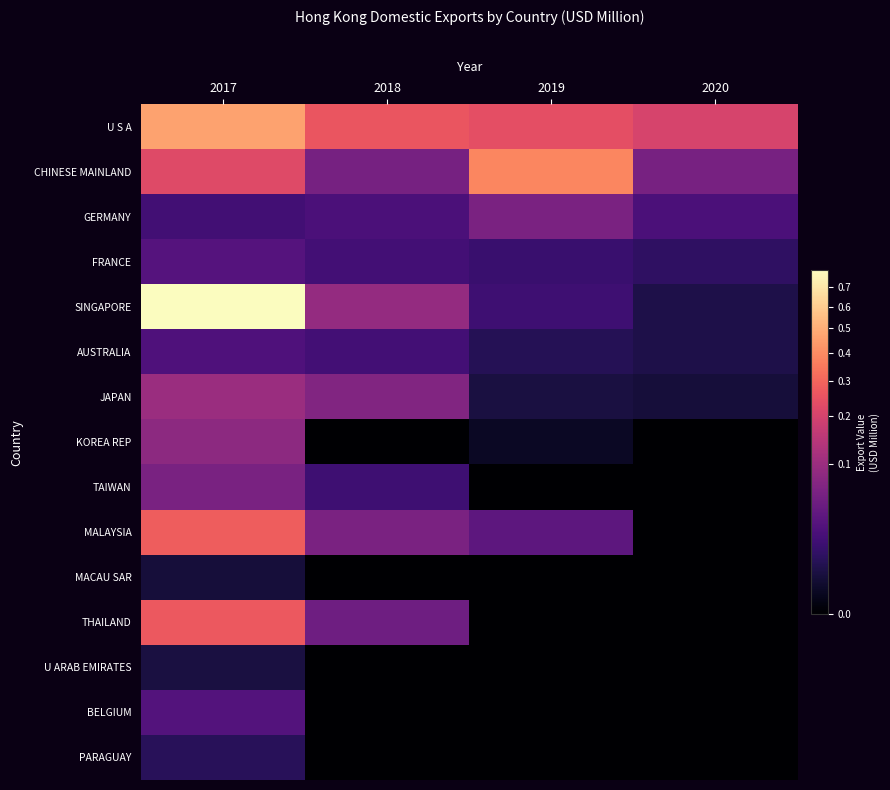

Rank the series at 2019 from highest to lowest value.

CHINESE MAINLAND, U S A, GERMANY, MALAYSIA, SINGAPORE, FRANCE, AUSTRALIA, JAPAN, KOREA REP, TAIWAN, MACAU SAR, THAILAND, U ARAB EMIRATES, BELGIUM, PARAGUAY